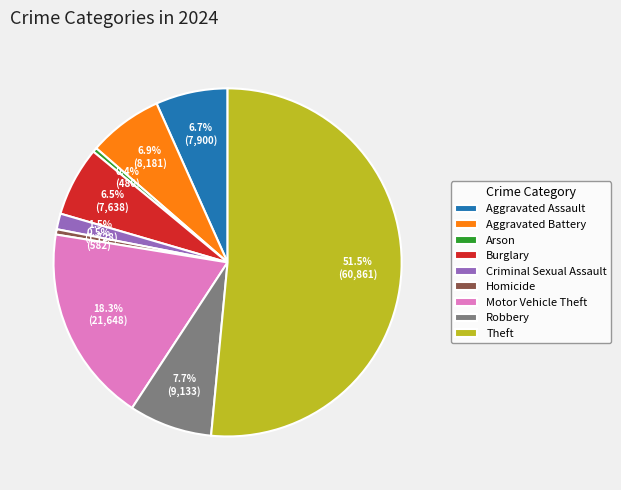

True or false: Aggravated Battery accounts for 1% of the total.

False